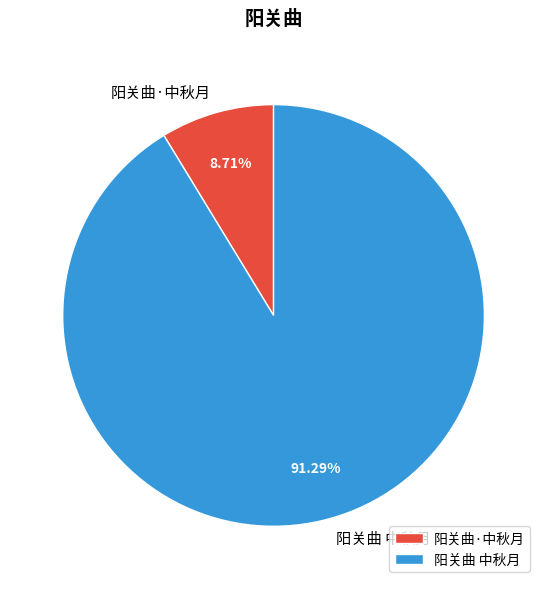

Combined, what portion of the pie is 阳关曲 中秋月 and 阳关曲·中秋月?

100.0%